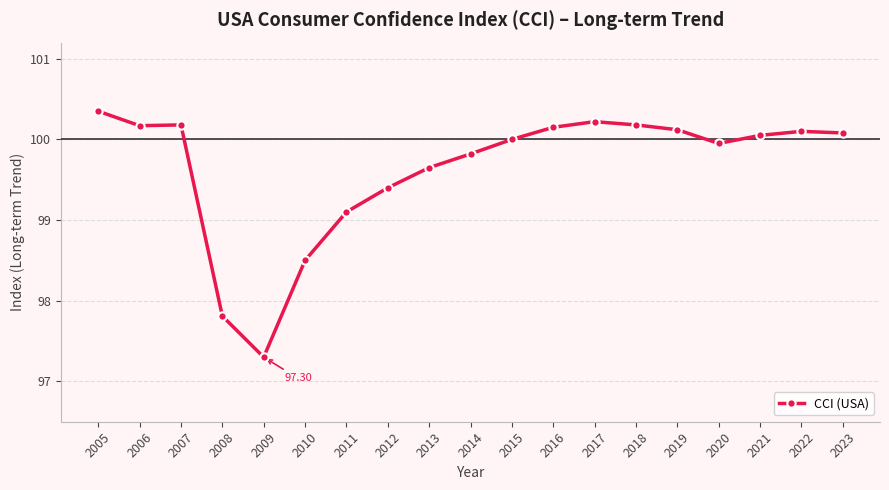

Does the chart display data point markers on the line(s)?

Yes